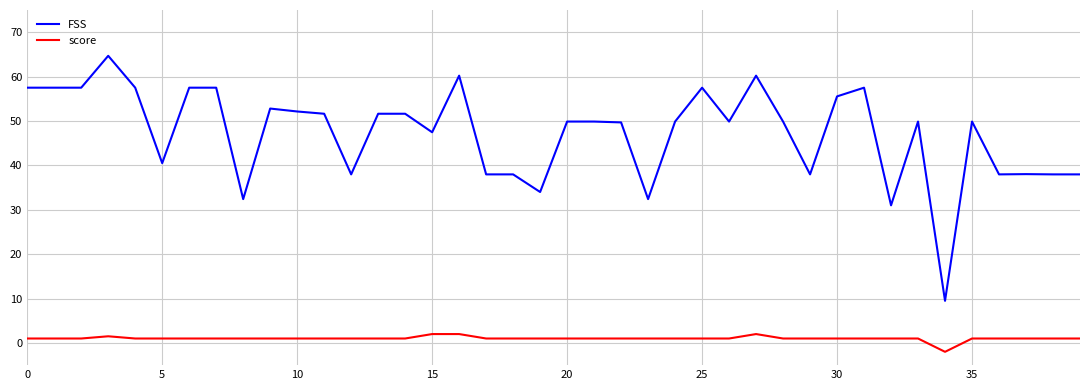

What is the maximum value shown in the chart?

64.7